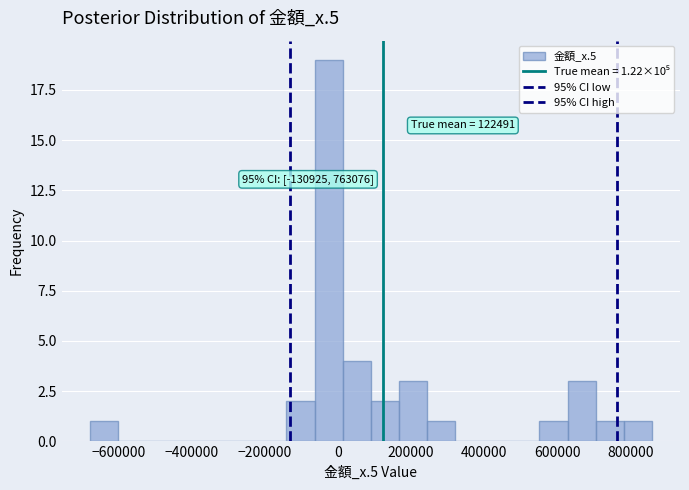

Around what value on the x-axis is the tallest bar? Give the approximate position of its centre, as read against the axis.

-20000